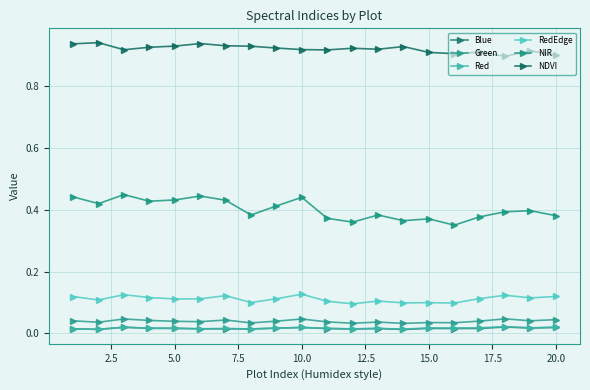

True or false: RedEdge and Green intersect in this chart.

False